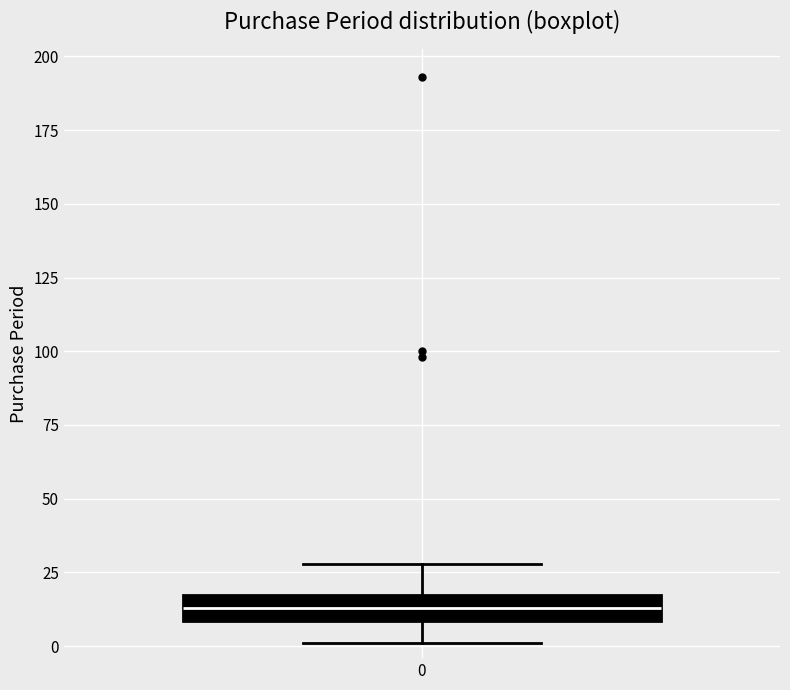

Where does the upper whisker of the box at x = 0 end on the y-axis? The values are not printed on the chart, so give them approximately, as read against the axis.

30